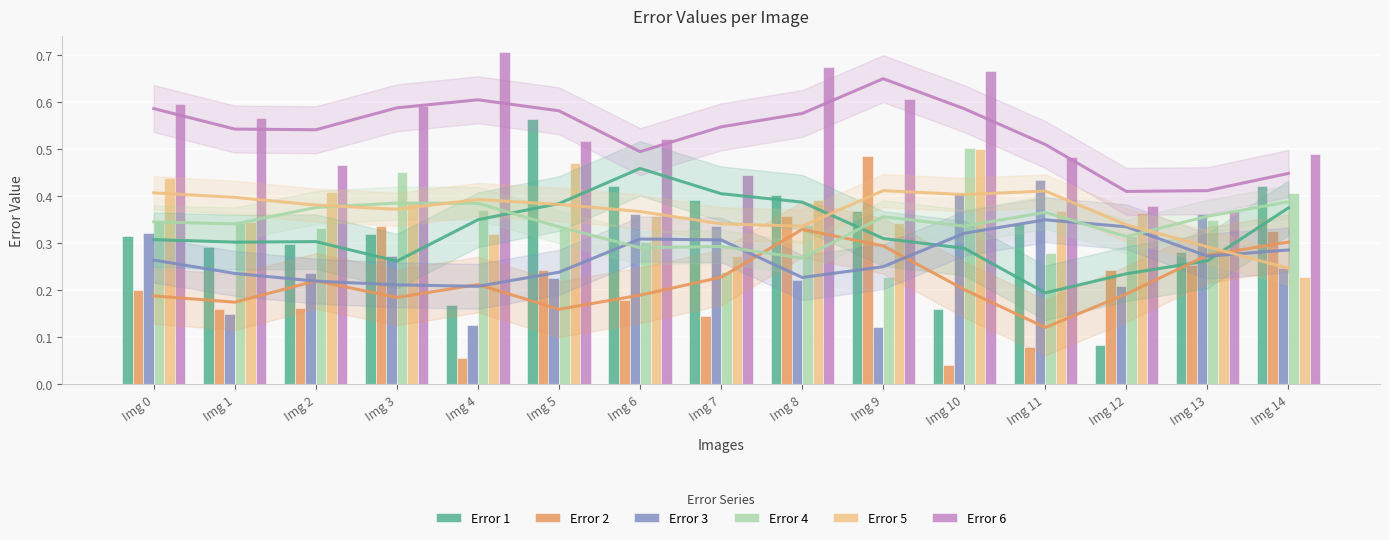

Which series has the largest total across all categories?

Error 6